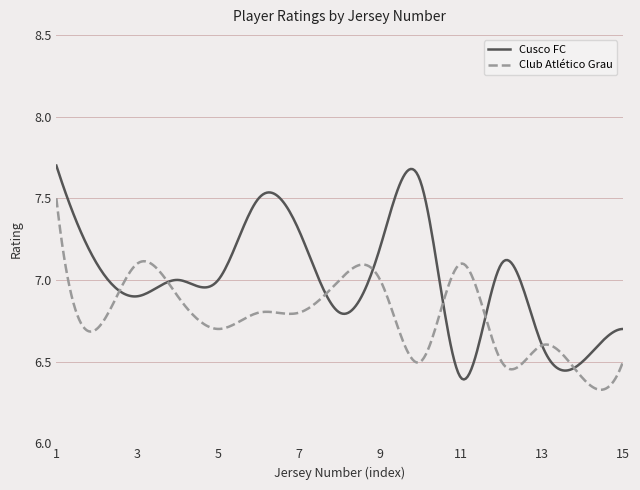

What are all the series names shown in the legend?

Cusco FC, Club Atlético Grau